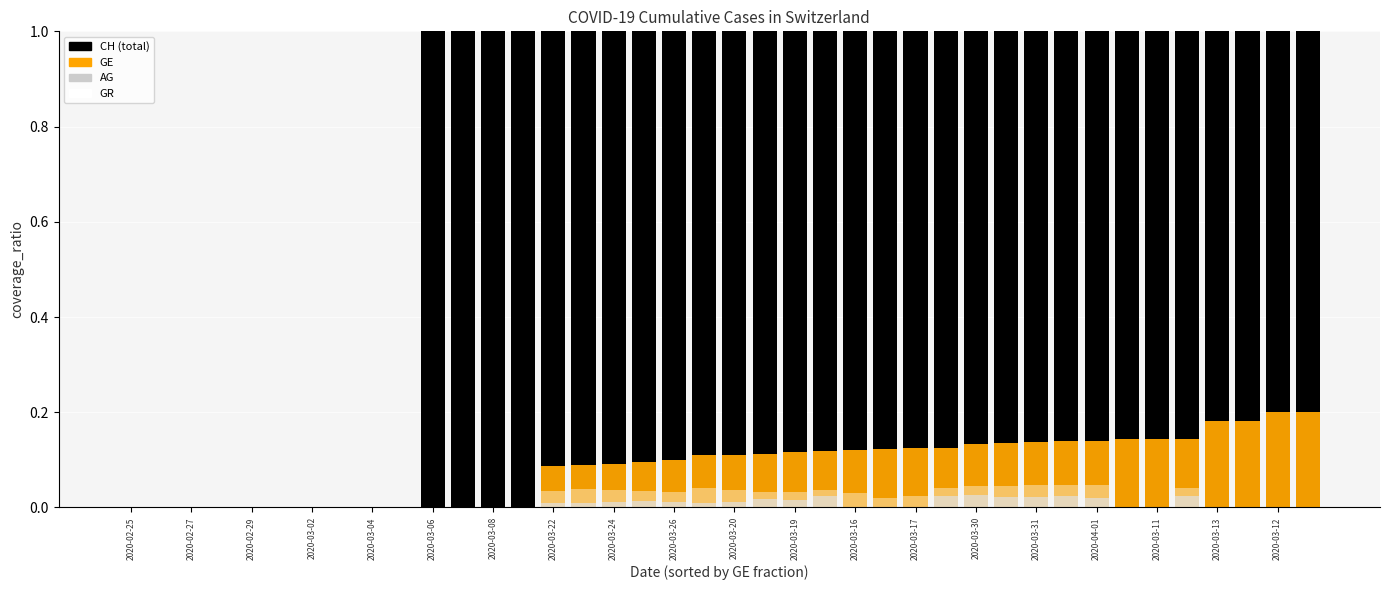

How many bars are there in each group?

4